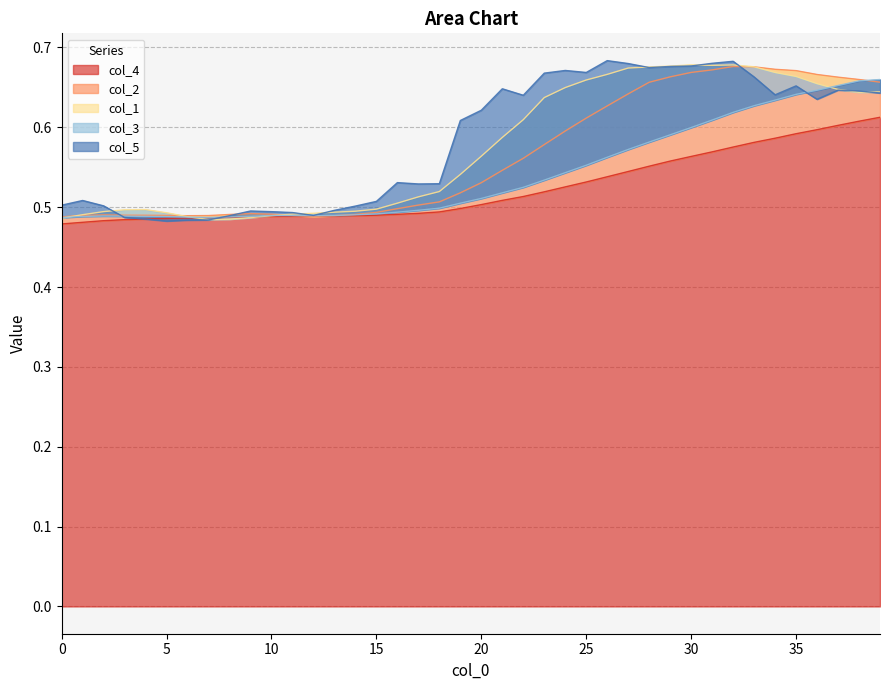

What is the value of the col_2 point at the 14th from the left?

0.5